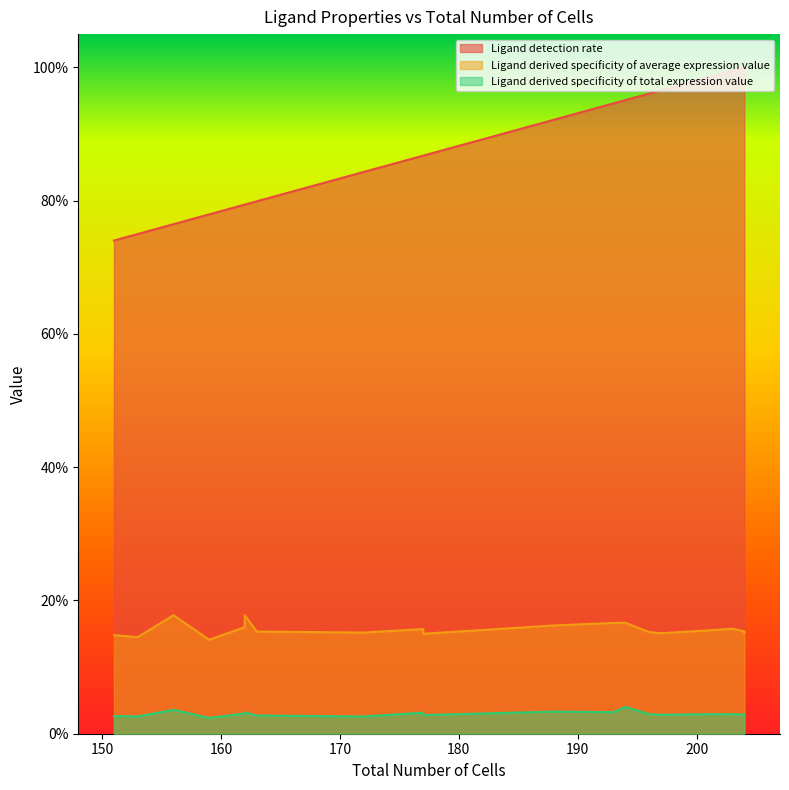

True or false: Ligand derived specificity of total expression value and Ligand detection rate cross at least once.

False